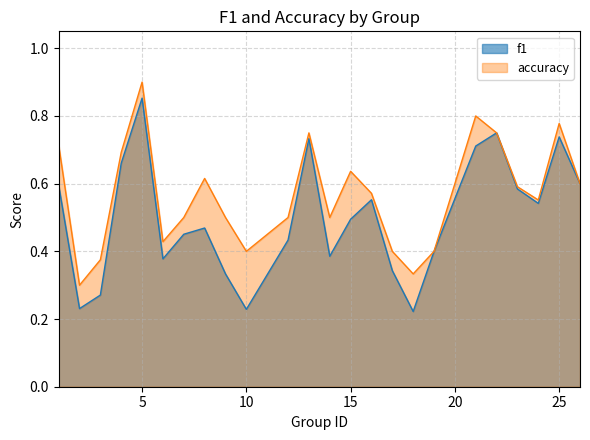

Count the number of data series in this chart.

2